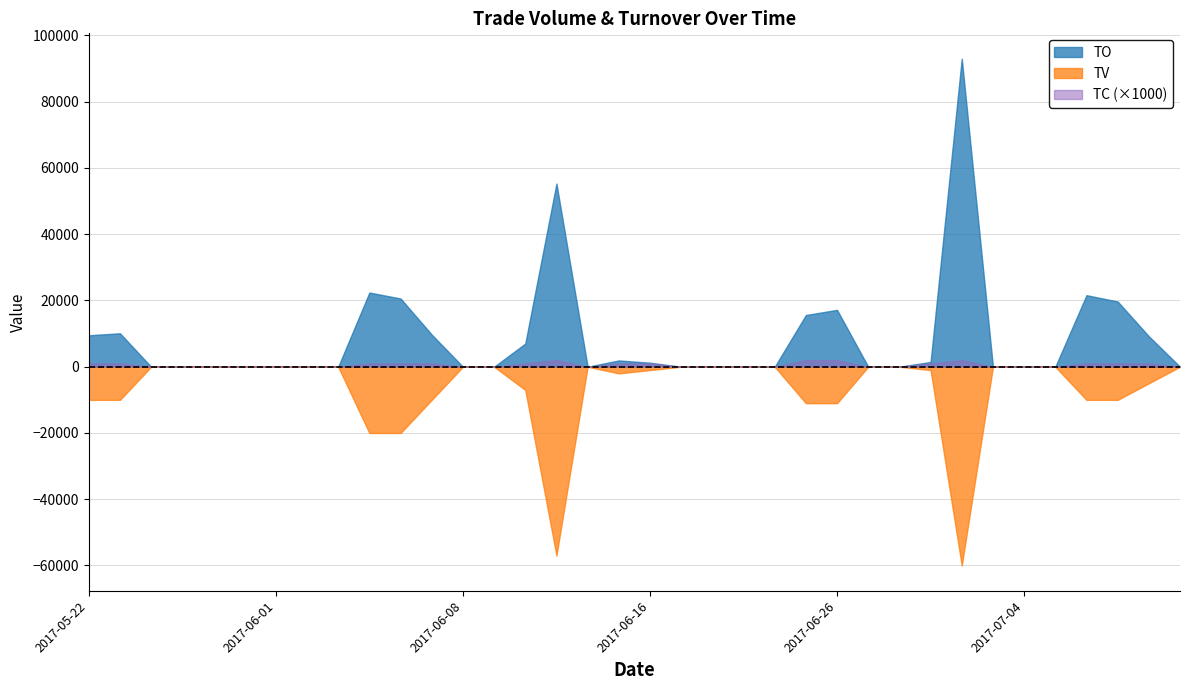

What is the lowest value of the TV series?

-60000